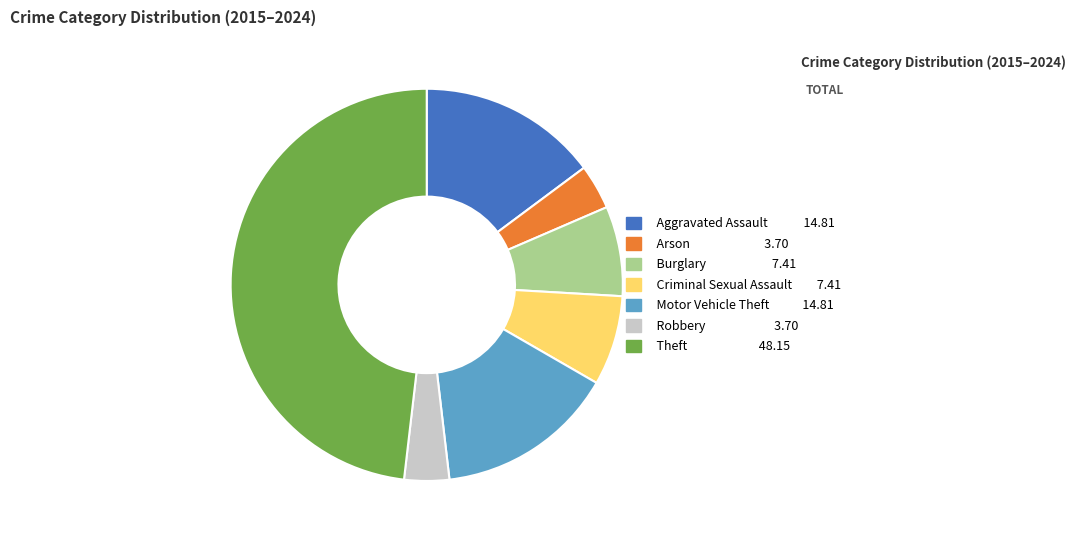

What is the largest slice in the pie chart?

Theft